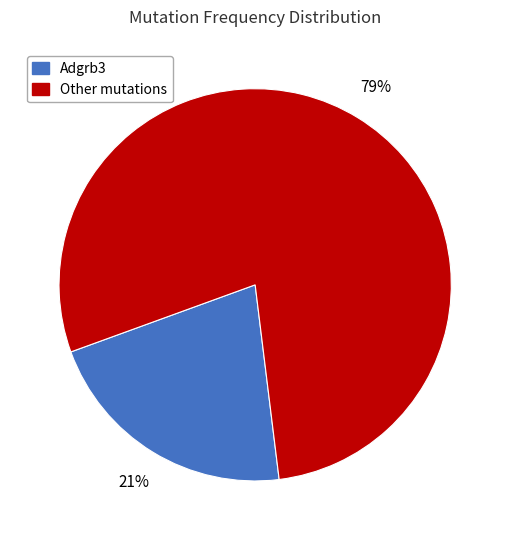

To the nearest percent, what percentage of the pie is Adgrb3?

21%